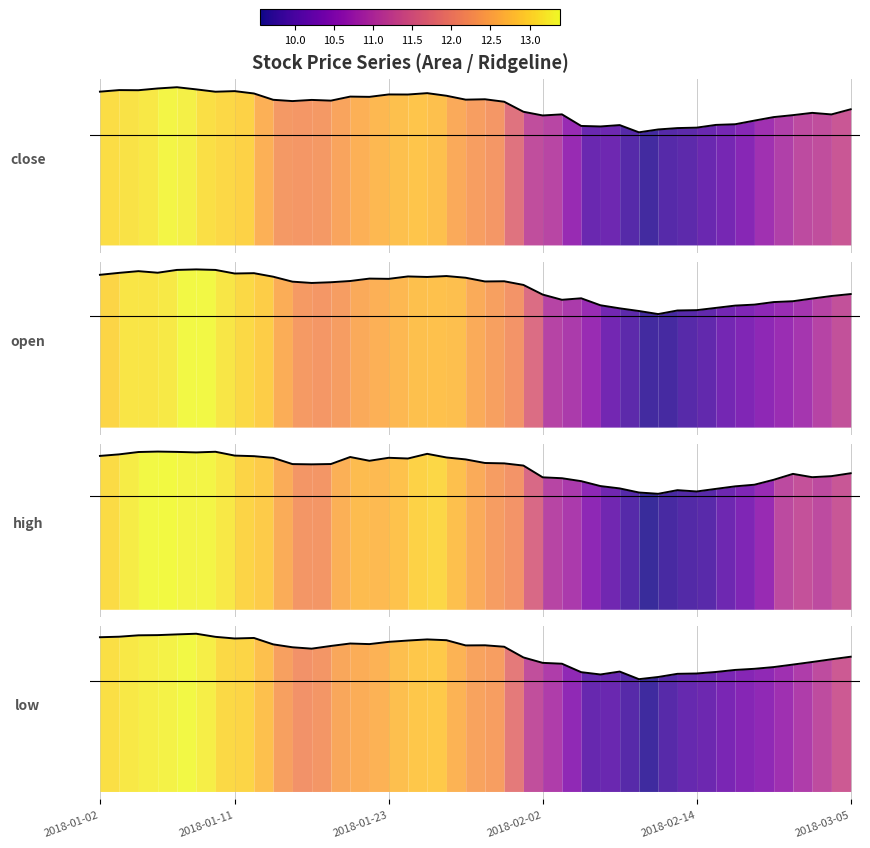

True or false: high and close intersect in this chart.

False